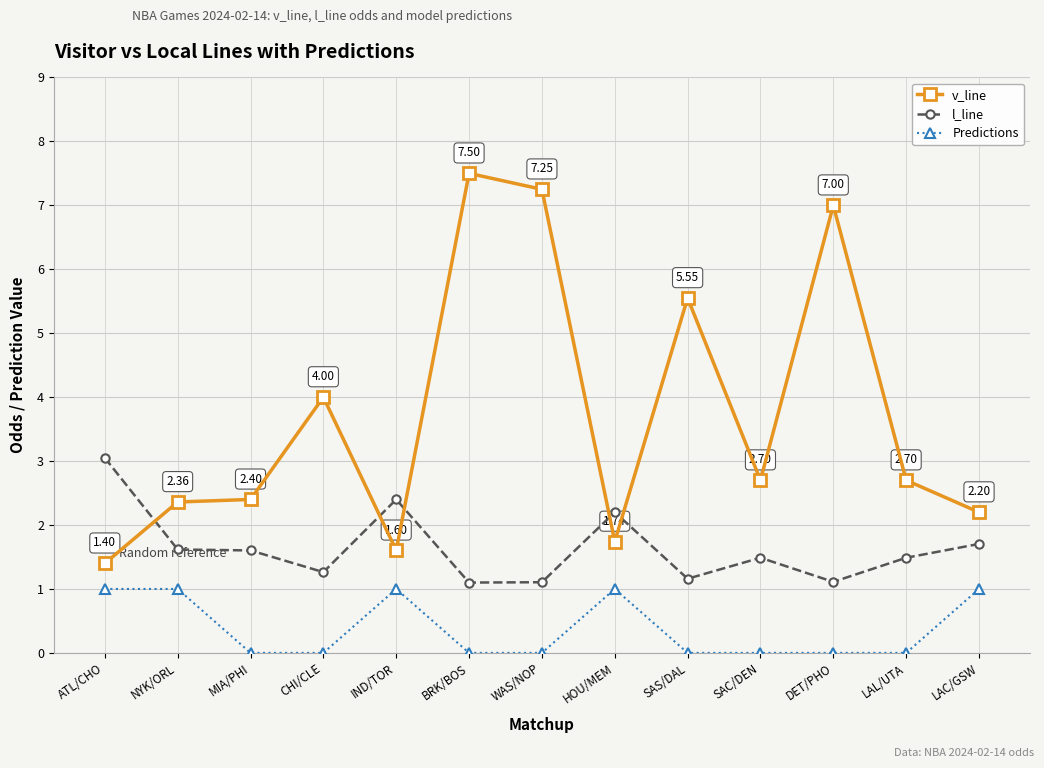

What is the value of the v_line point at the 11th from the left?

7.0